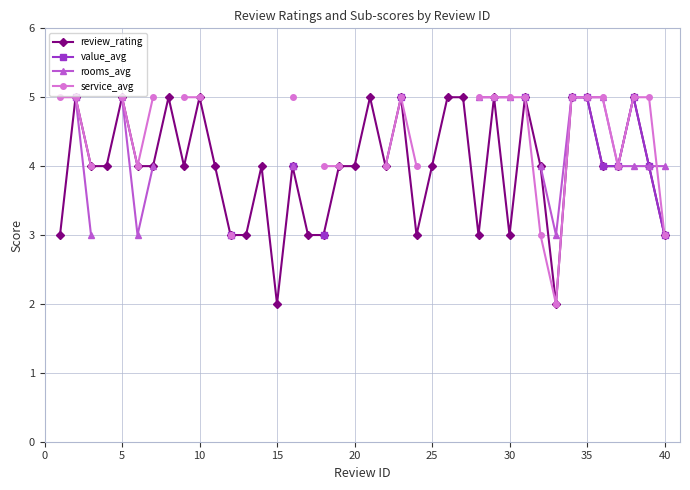

True or false: review_rating has more than 0 points higher than both neighbors.

True